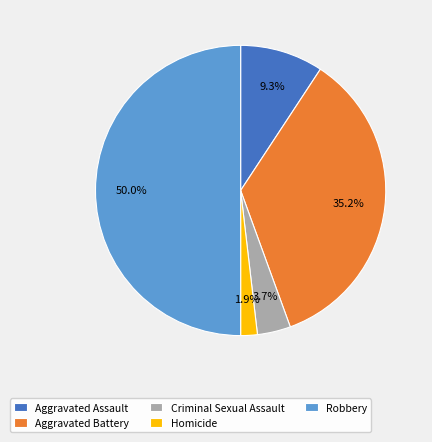

Which slice is the smallest?

Homicide